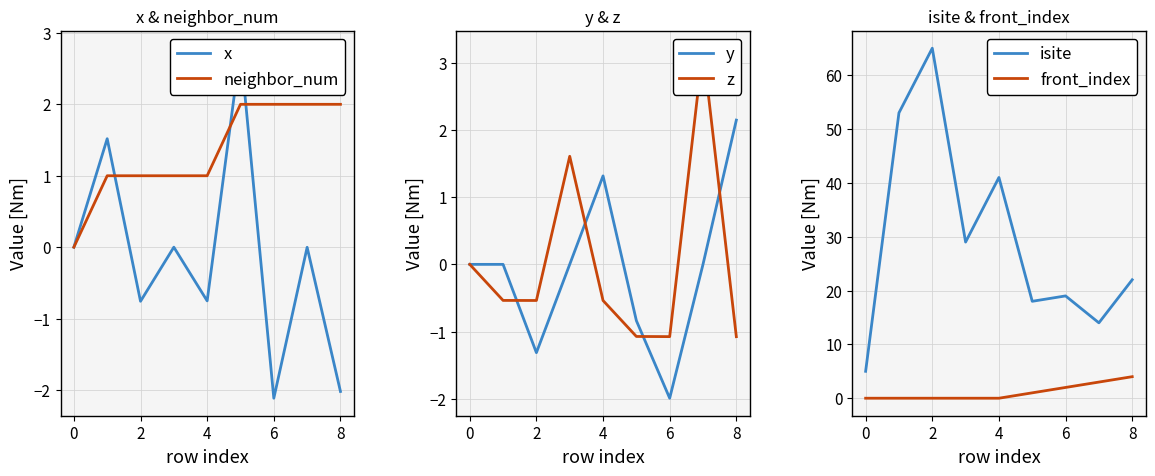

Is it true that neighbor_num equals -1 at 0?

False